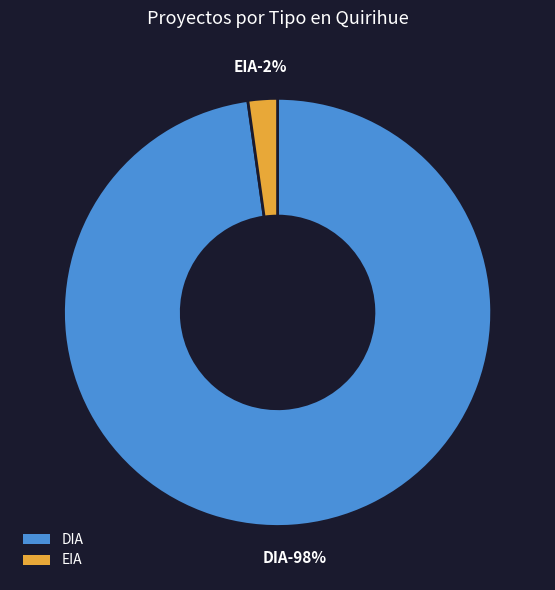

True or false: EIA accounts for 2% of the total.

True